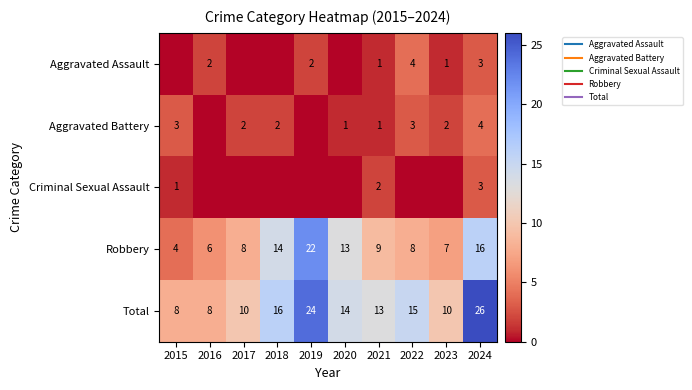

The value of Criminal Sexual Assault at 2019 is 1. True or false?

False